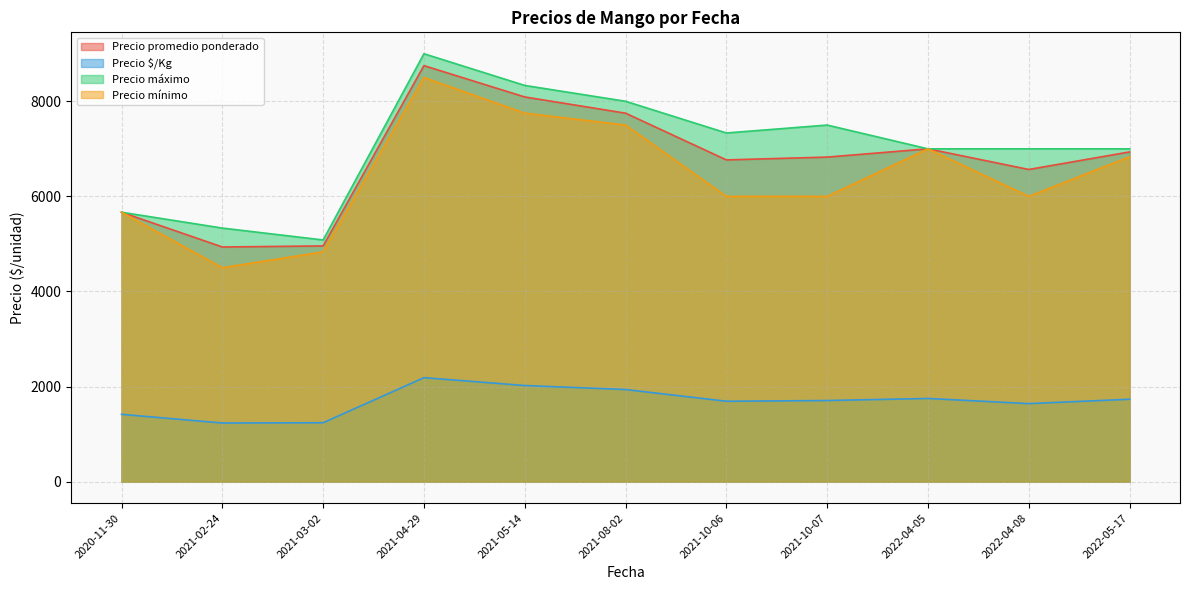

What are all the series names shown in the legend?

Precio promedio ponderado, Precio $/Kg, Precio máximo, Precio mínimo